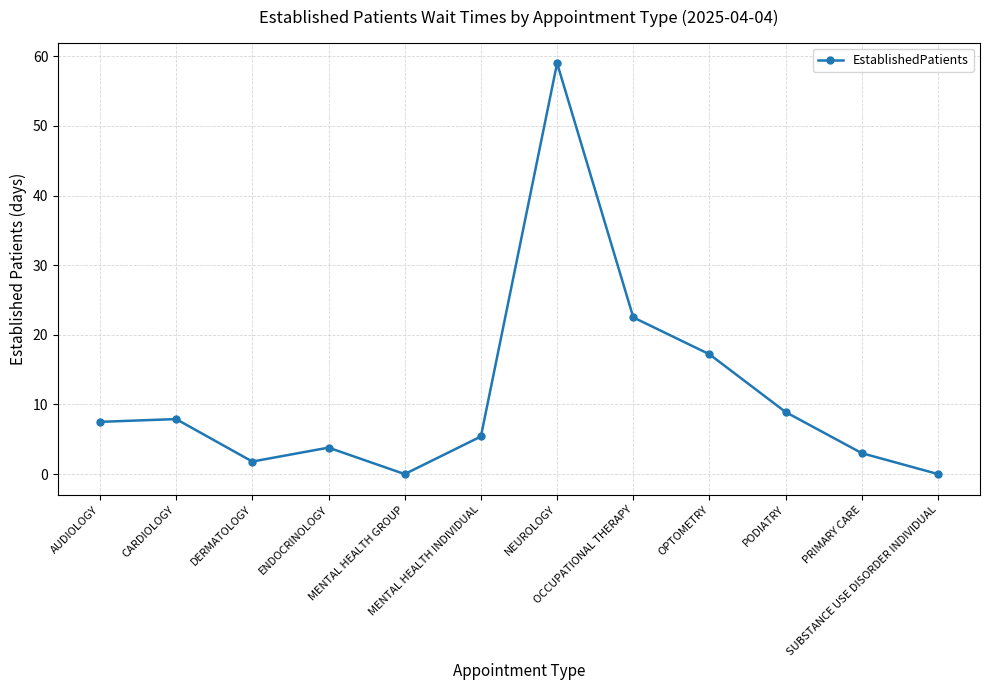

What is the sum of all values?

137.0